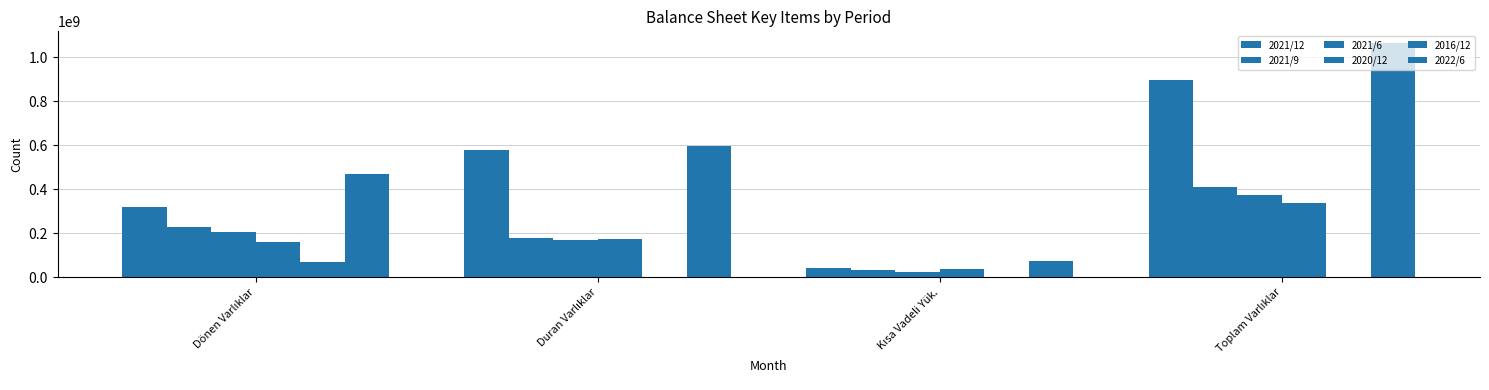

Which series changed the most between Duran Varlıklar and Kısa Vadeli Yük.?

2021/12